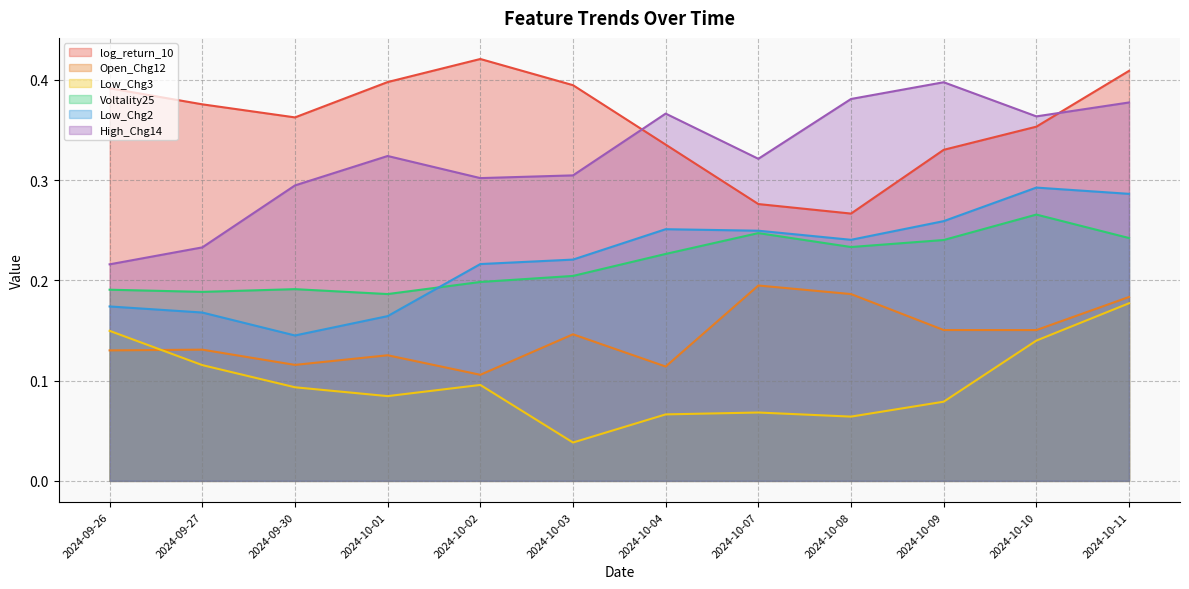

True or false: Voltality25 and Open_Chg12 cross at least once.

False